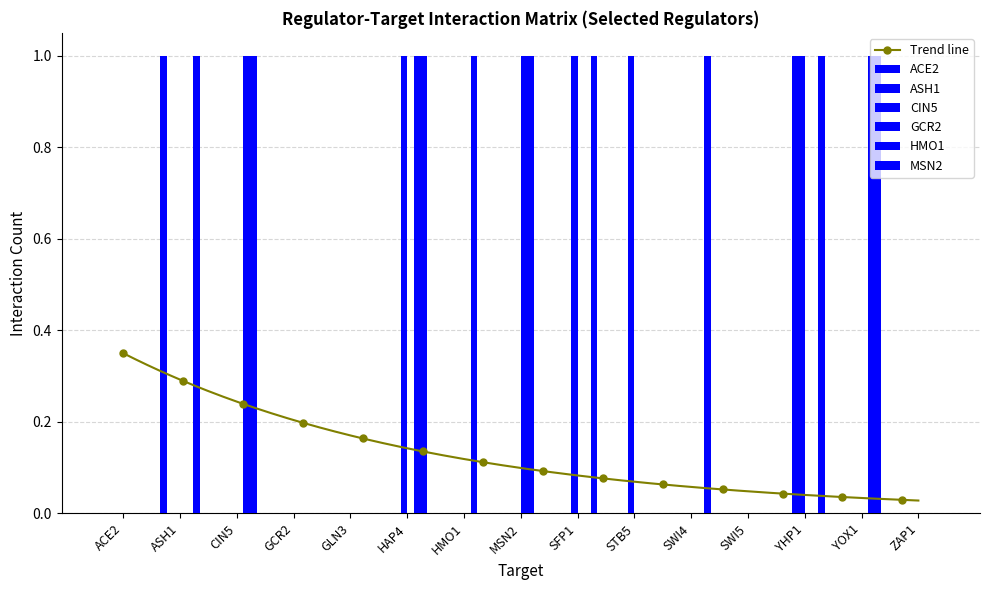

Does the chart contain stacked bars?

No